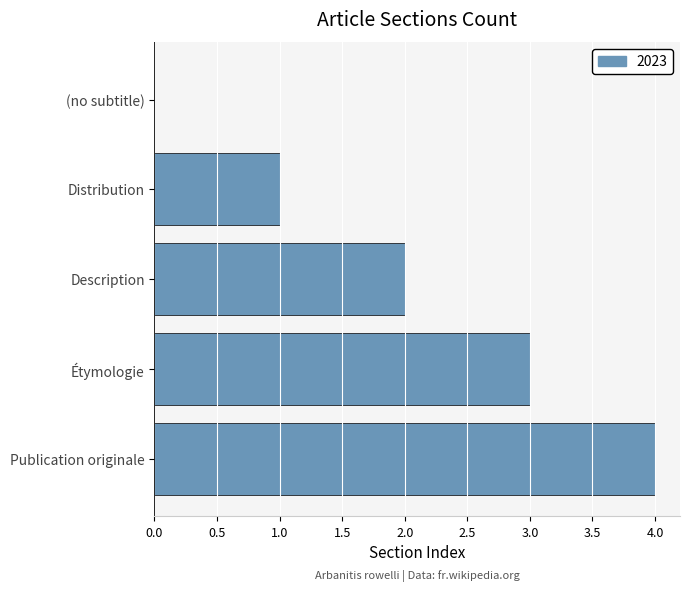

Are the bars horizontal?

Yes